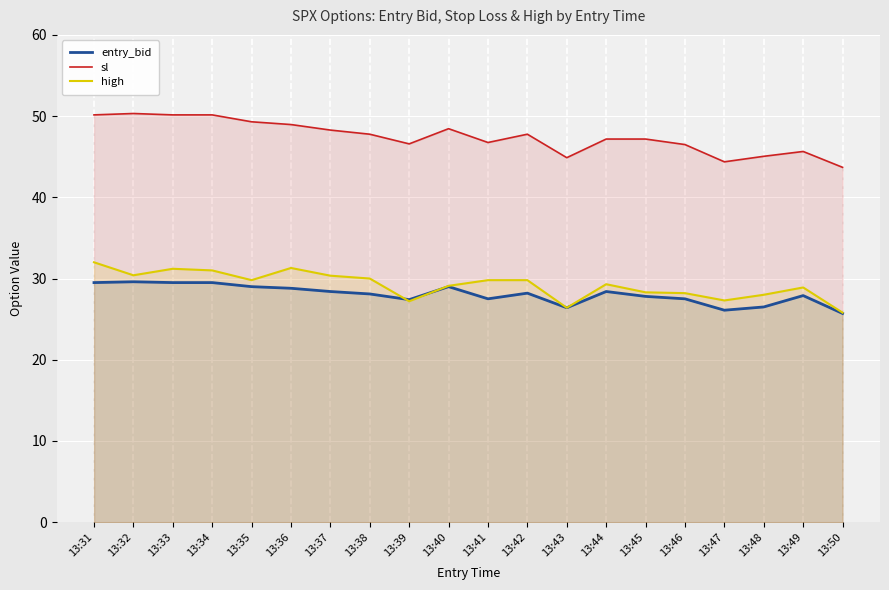

Which series has the largest range (max minus min)?

sl